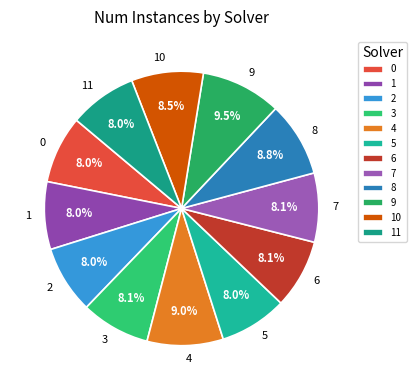

How much of the chart is everything except 8?

91.2%